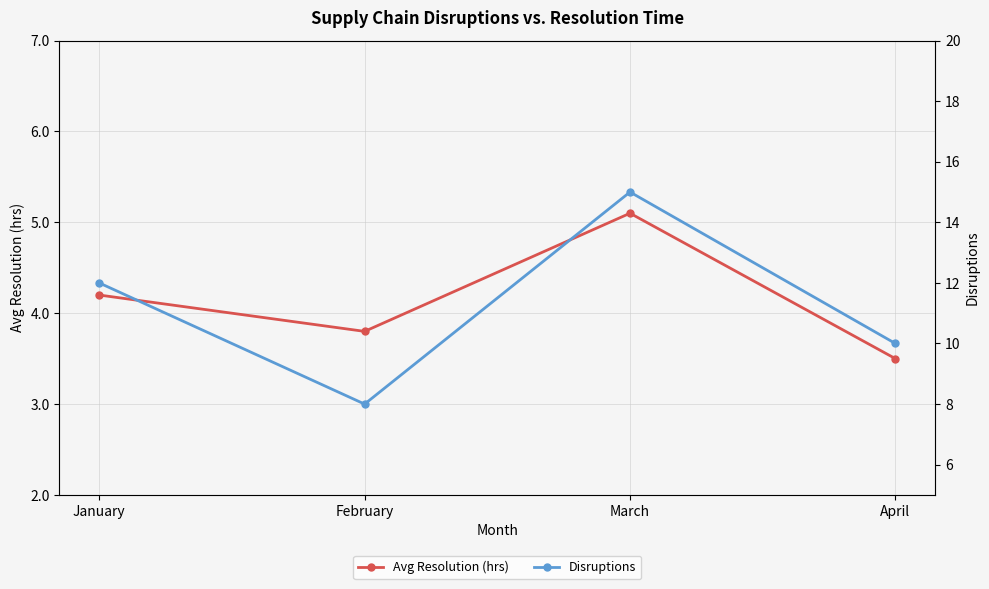

What is the difference between the highest and lowest values at April?

6.5